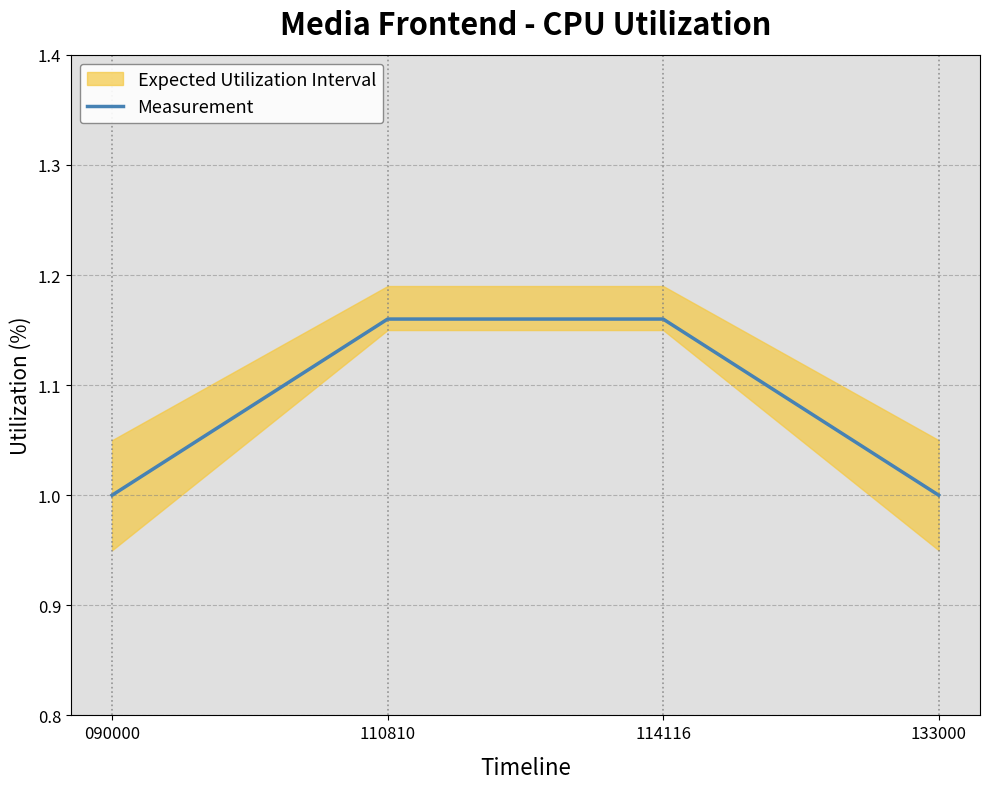

How many lines are shown in the chart?

1